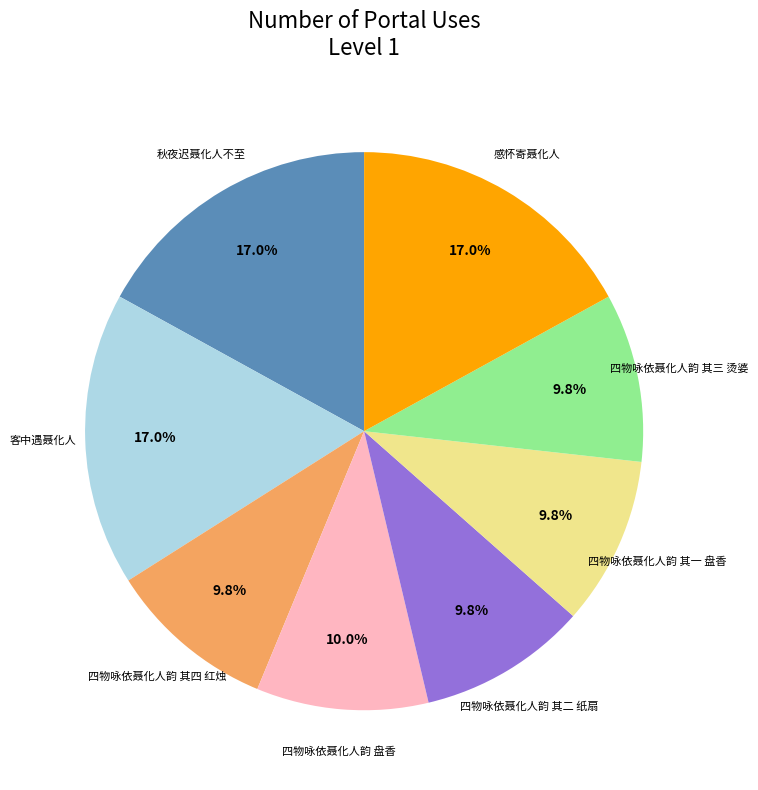

Does any single category account for the majority?

No